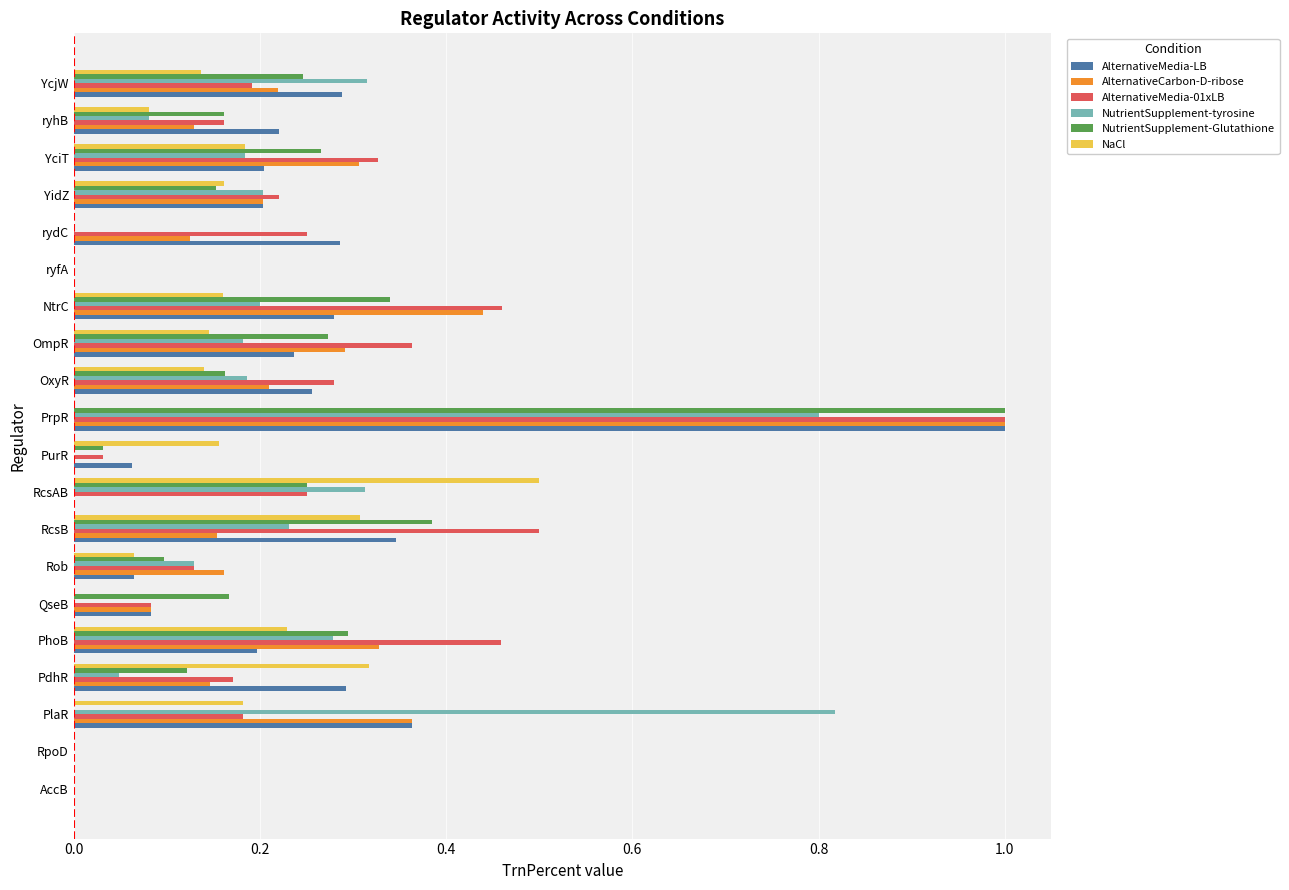

Which category has the highest value across all series?

PrpR